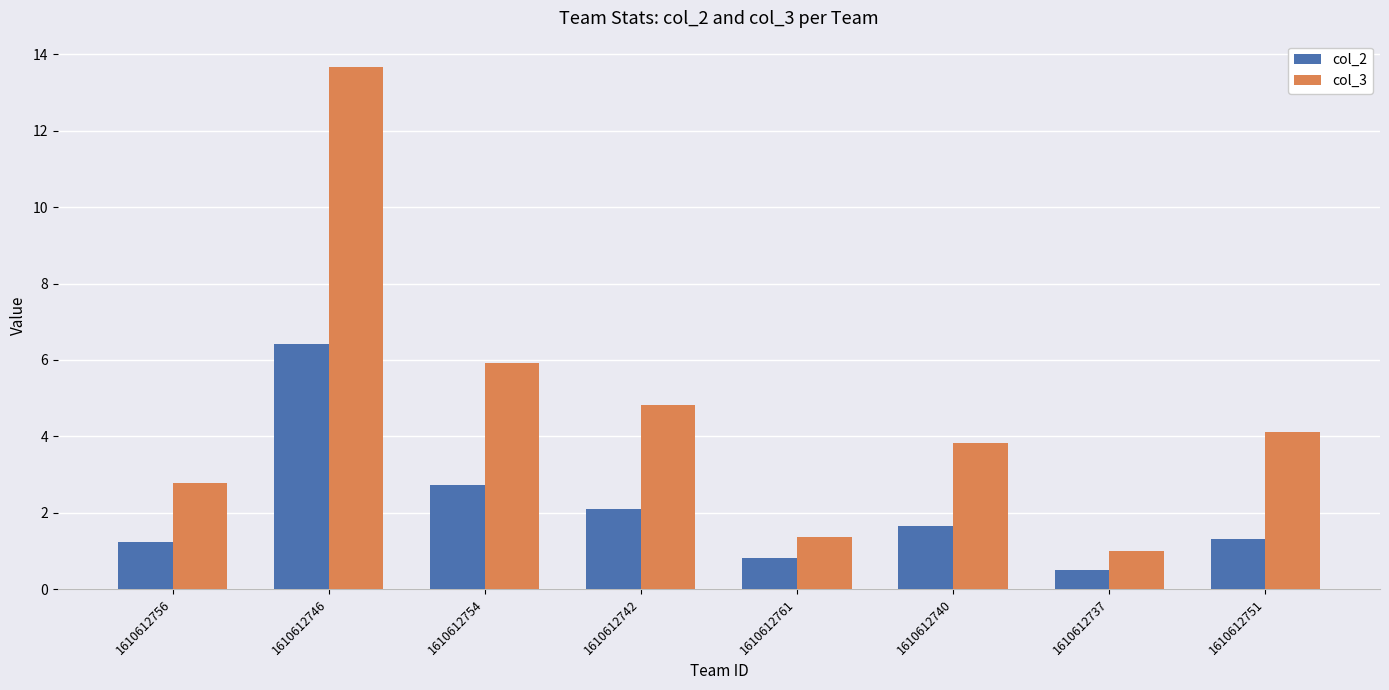

Which series has the widest spread of values?

col_3